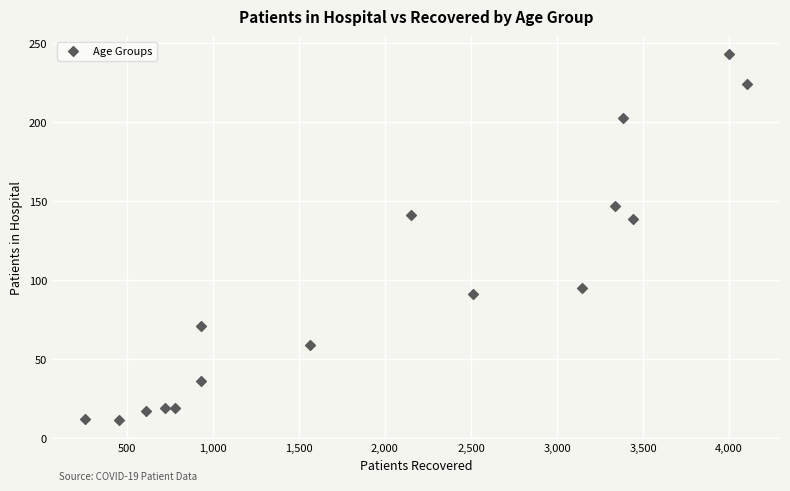

What is the range of Y values (max minus min)?

232